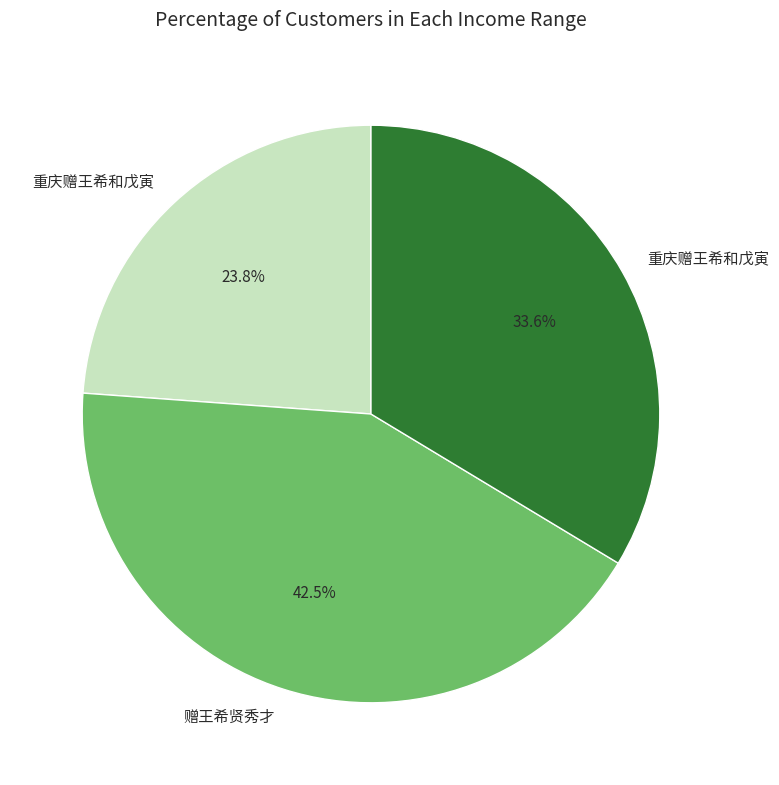

Is there a majority slice in this chart?

No